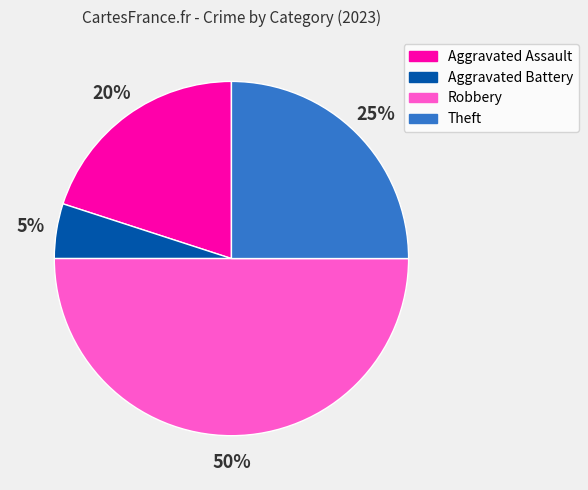

To the nearest percent, what portion does Aggravated Assault represent?

20%